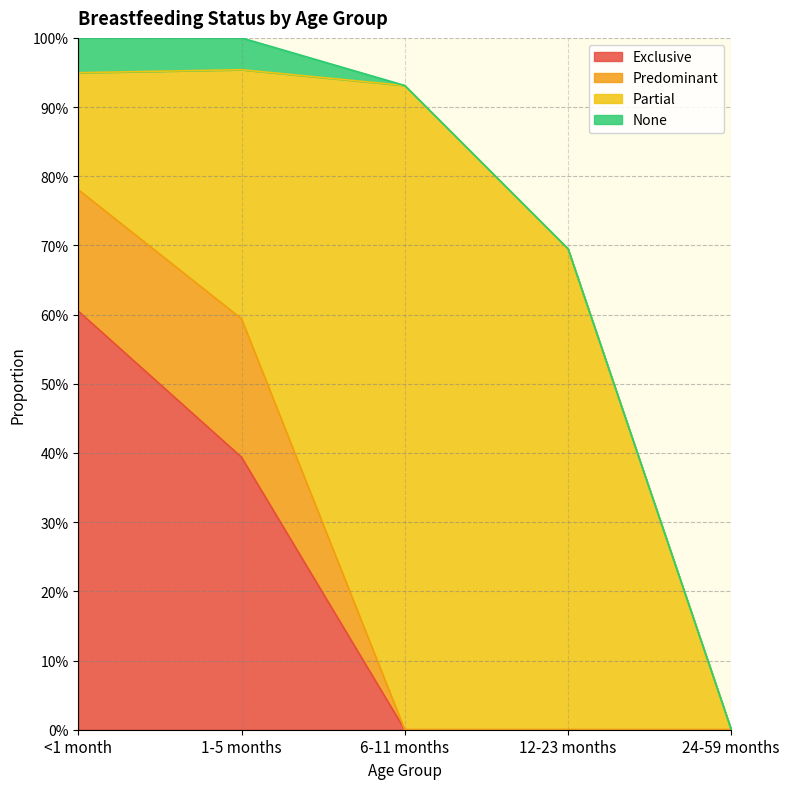

Between 6-11 months and 24-59 months, which is larger?

6-11 months